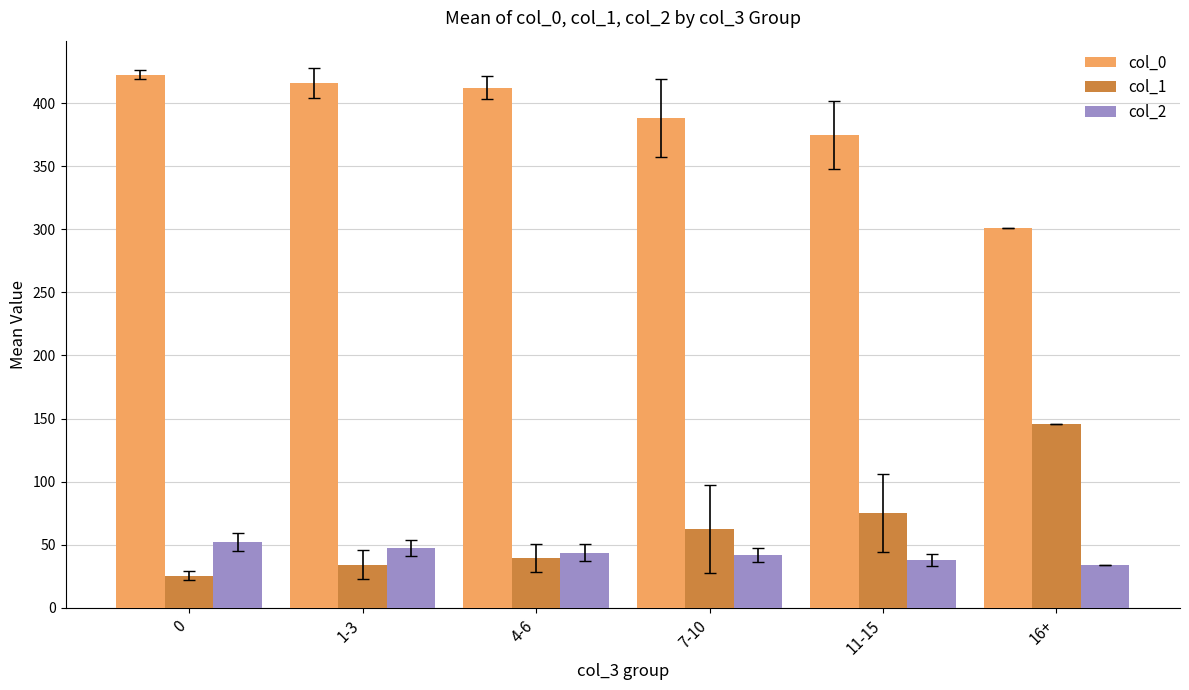

How many values in the col_1 series are below 62?

3